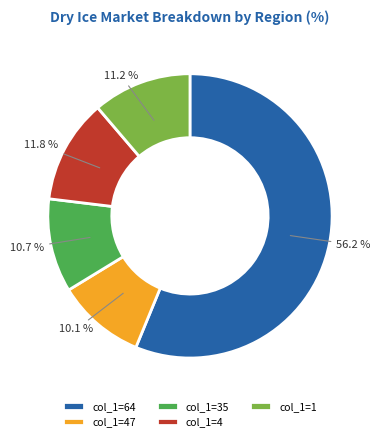

Which category has the smallest portion of the pie?

col_1=47